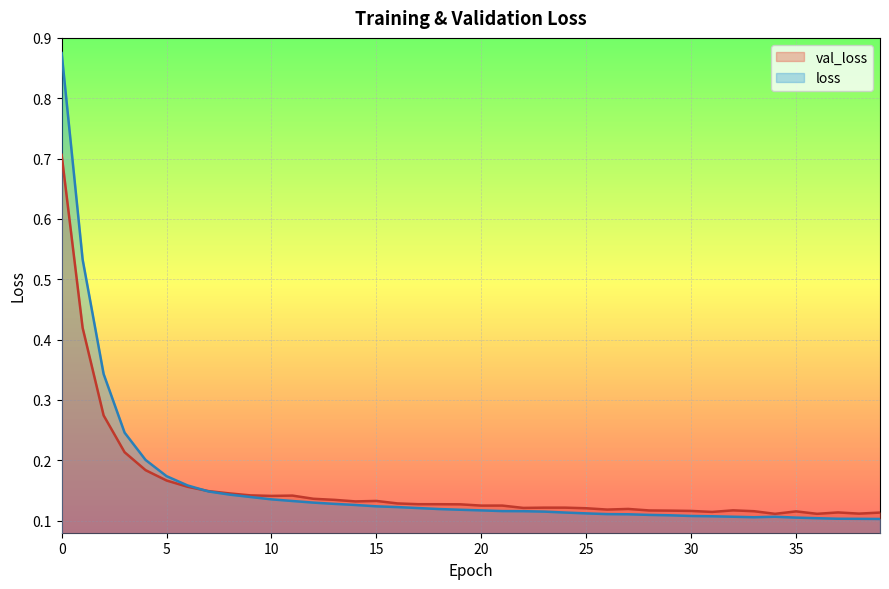

Reading left to right, transcribe all the data shown in this chart.

val_loss: 0.7	0.4	0.3	0.2	0.2	0.2	0.2	0.1	0.1	0.1	0.1	0.1	0.1	0.1	0.1	0.1	0.1	0.1	0.1	0.1	0.1	0.1	0.1	0.1	0.1	0.1	0.1	0.1	0.1	0.1	0.1	0.1	0.1	0.1	0.1	0.1	0.1	0.1	0.1	0.1
loss: 0.9	0.5	0.3	0.2	0.2	0.2	0.2	0.1	0.1	0.1	0.1	0.1	0.1	0.1	0.1	0.1	0.1	0.1	0.1	0.1	0.1	0.1	0.1	0.1	0.1	0.1	0.1	0.1	0.1	0.1	0.1	0.1	0.1	0.1	0.1	0.1	0.1	0.1	0.1	0.1